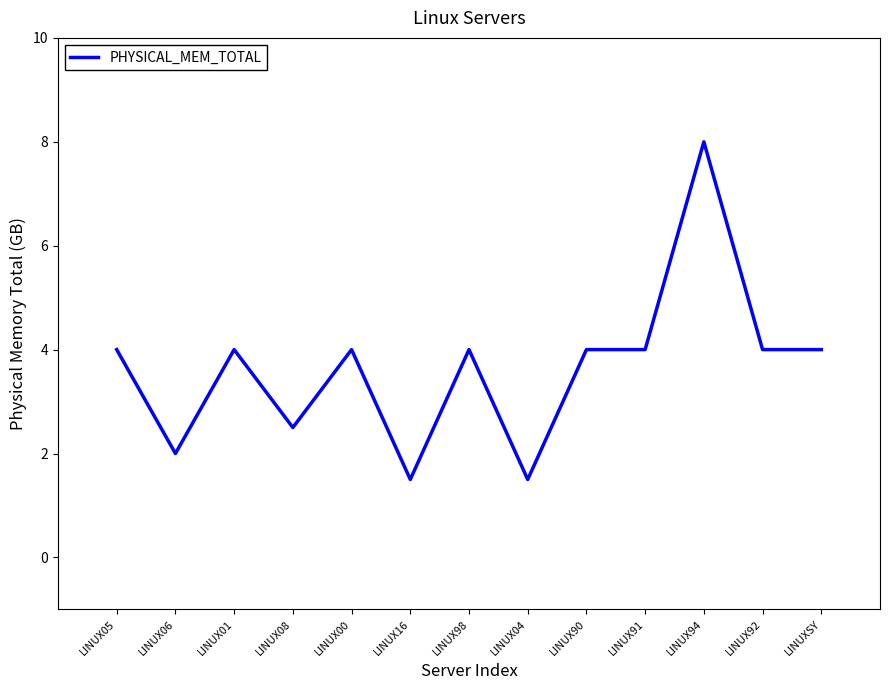

What is the ratio of the value at LINUX91 to the value at LINUX16?

2.7